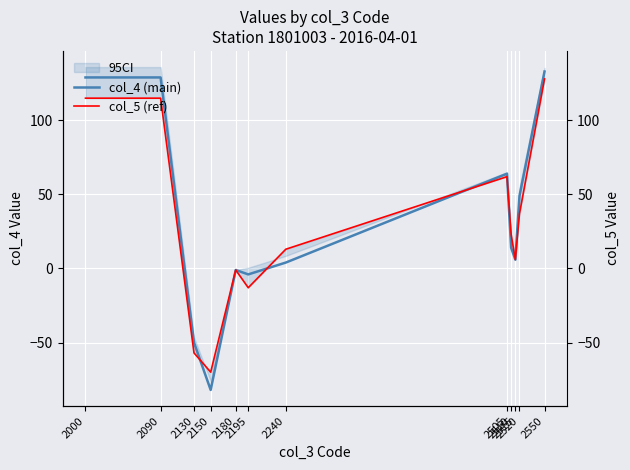

Rank the series at 2130 from highest to lowest value.

col_4 (main), col_5 (ref)